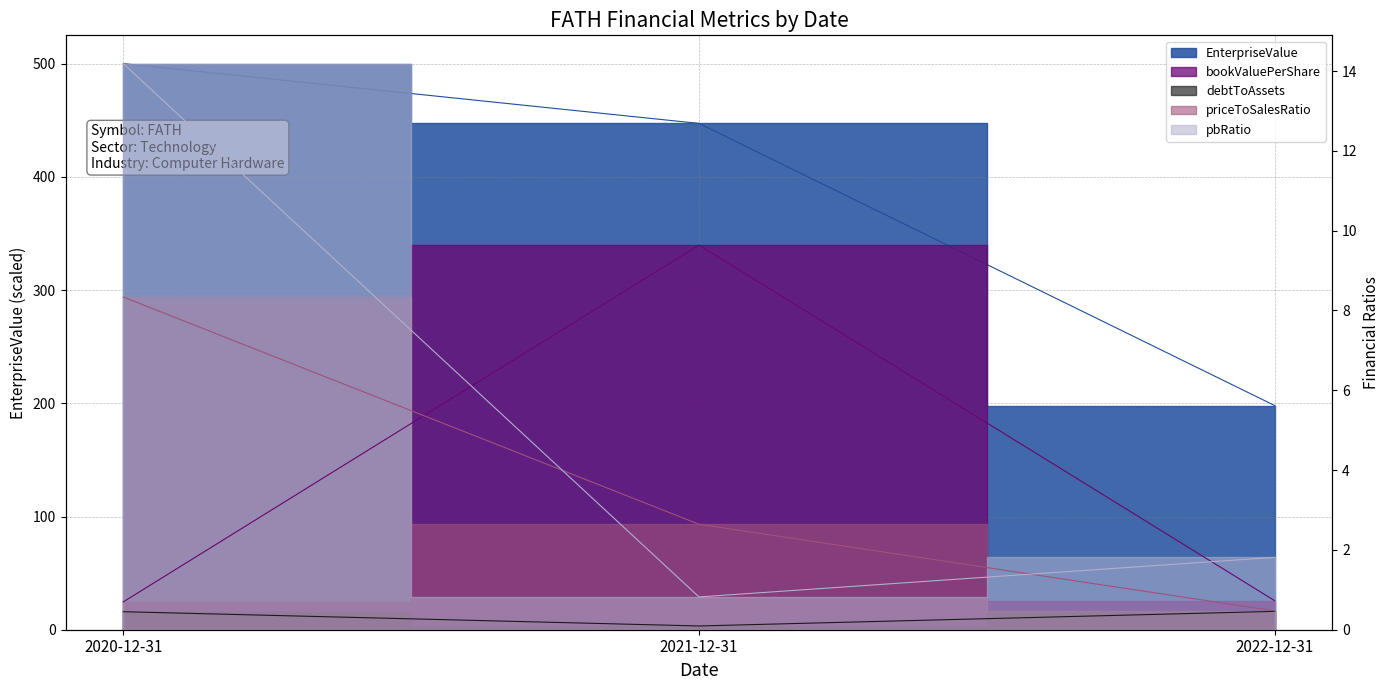

List the series in order of their peak value, lowest first.

debtToAssets, priceToSalesRatio, bookValuePerShare, pbRatio, EnterpriseValue